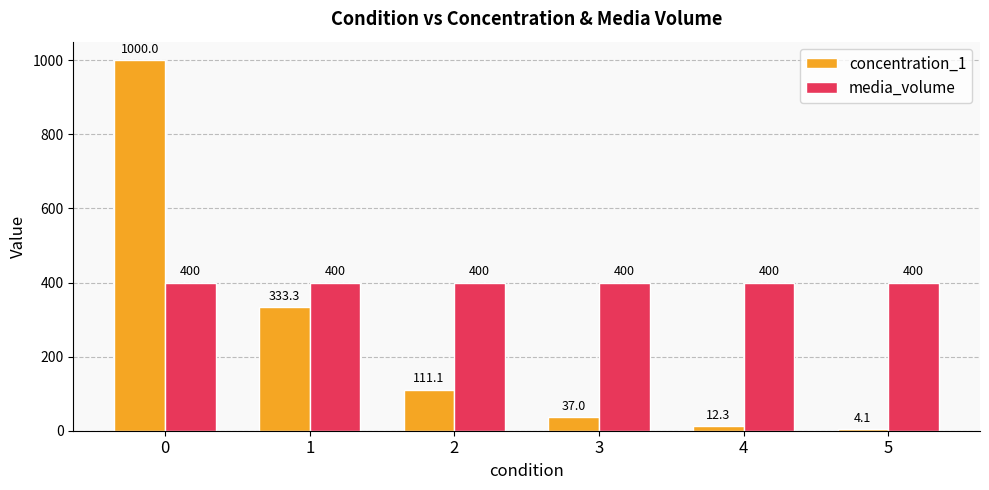

The concentration_1 series shows 1603.7 at 0. True or false?

False